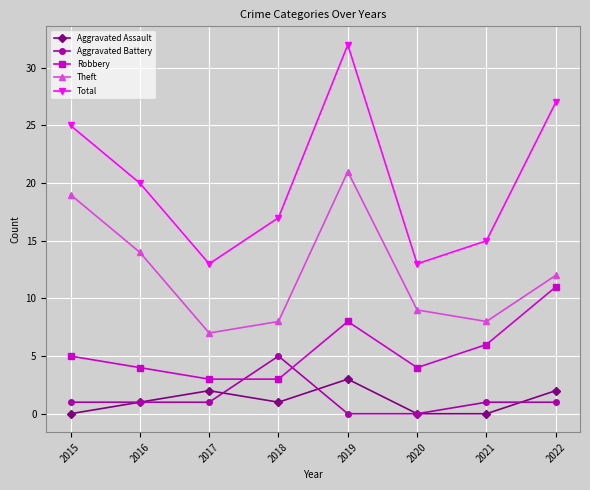

What is the sum of the Aggravated Battery values at 2016 and 2019?

1